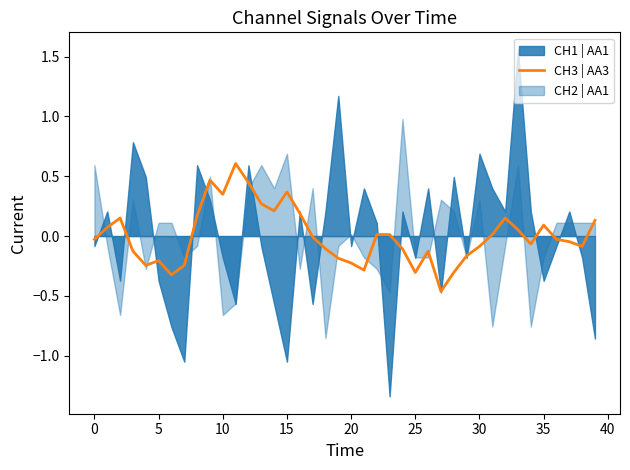

Where is the data nearest to the value 0?

17